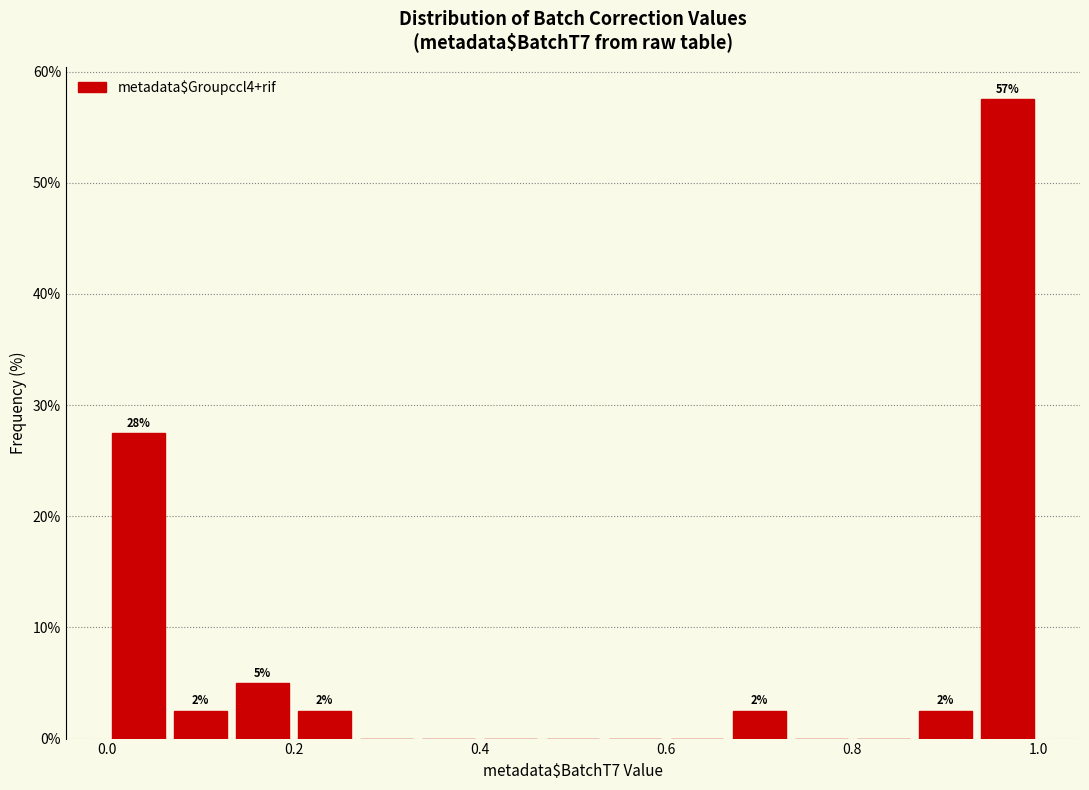

Around what value on the x-axis is the tallest bar? Give the approximate position of its centre, as read against the axis.

0.96